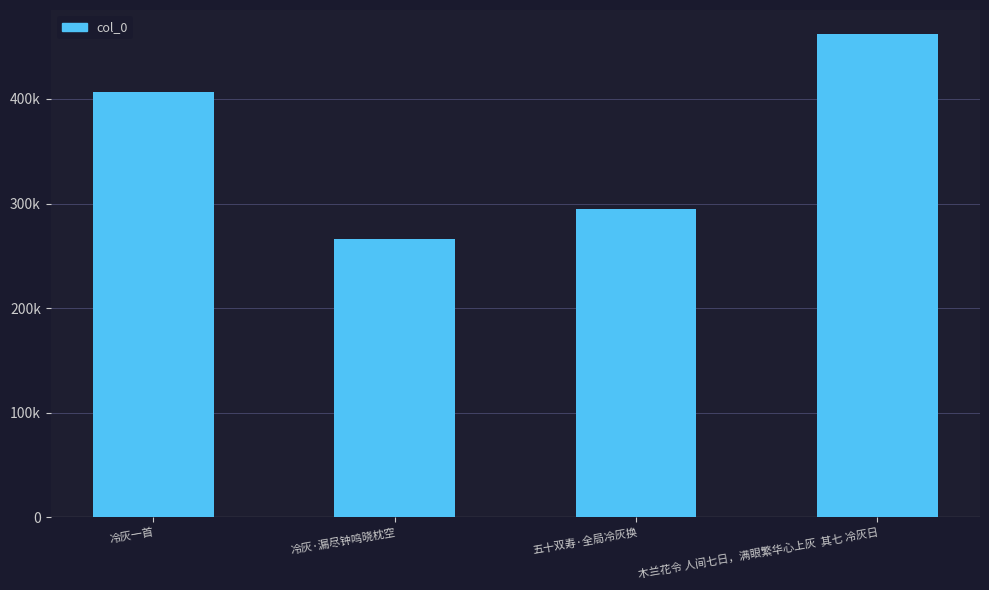

Are the bars horizontal?

No